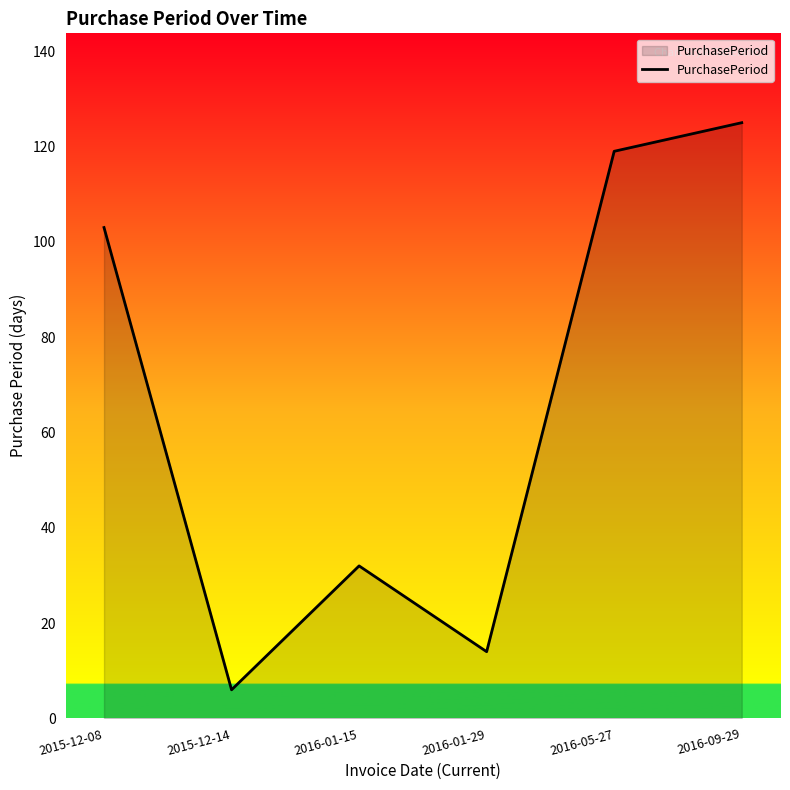

True or false: the data shows 125 at 2016-09-29.

True